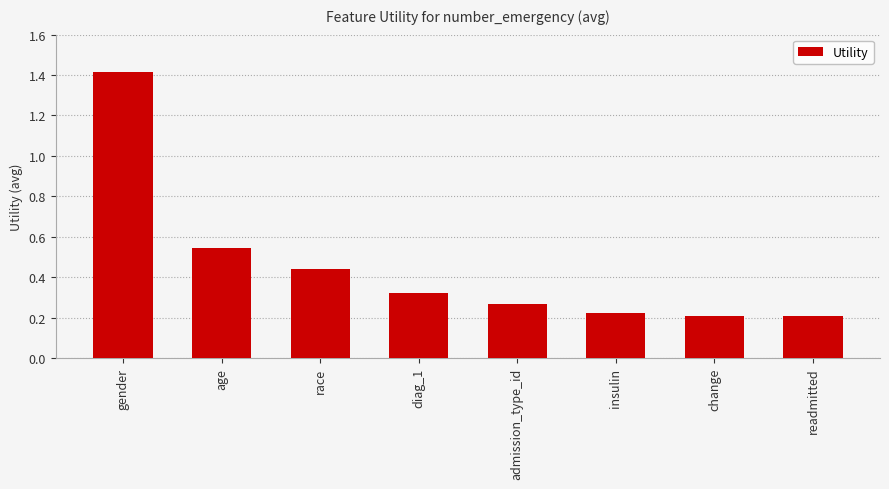

What is the label of the 3rd bar from the right?

insulin